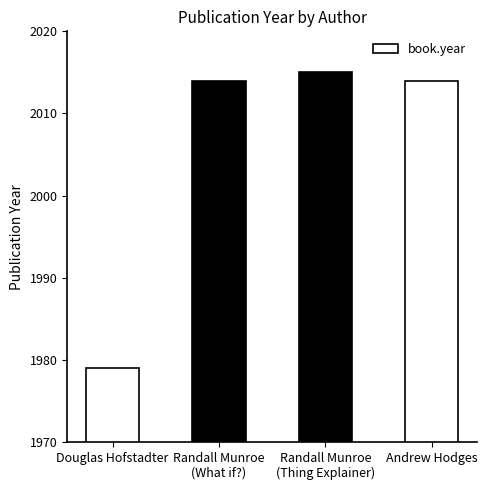

Approximately how many times larger is the value at Randall Munroe
(Thing Explainer) compared to Douglas Hofstadter?

1.0